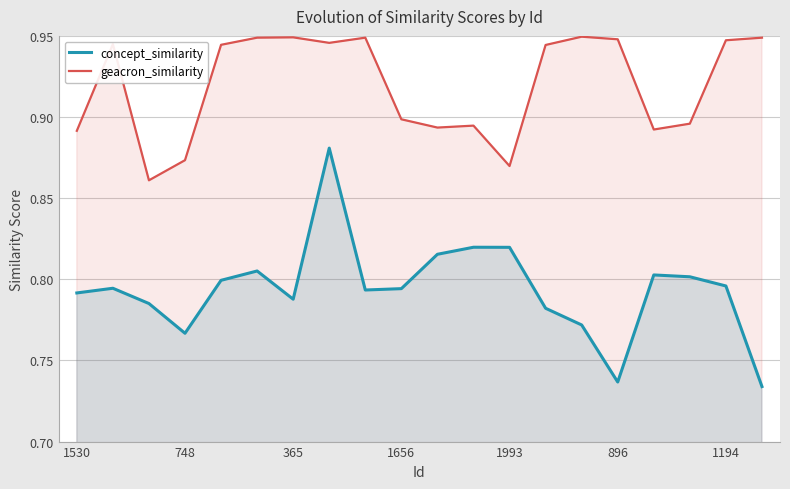

The value of concept_similarity at 19 is 0.7. True or false?

True